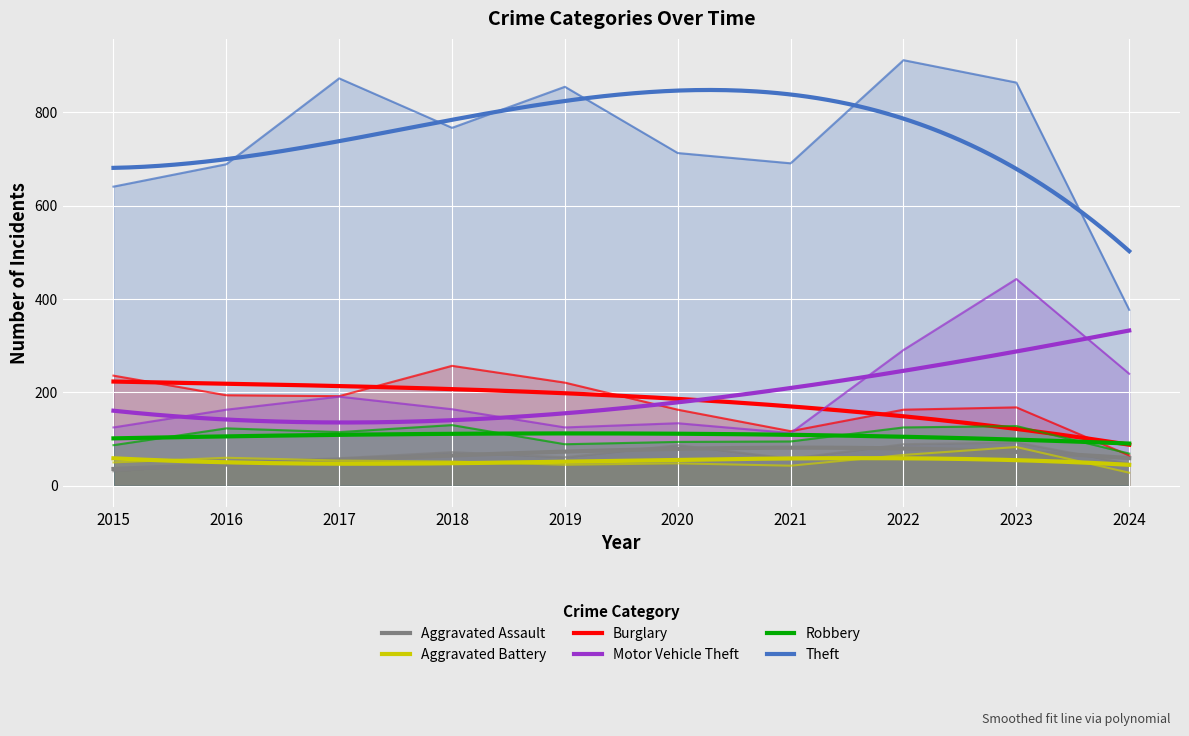

The value of Robbery at 2024 is 69. True or false?

True